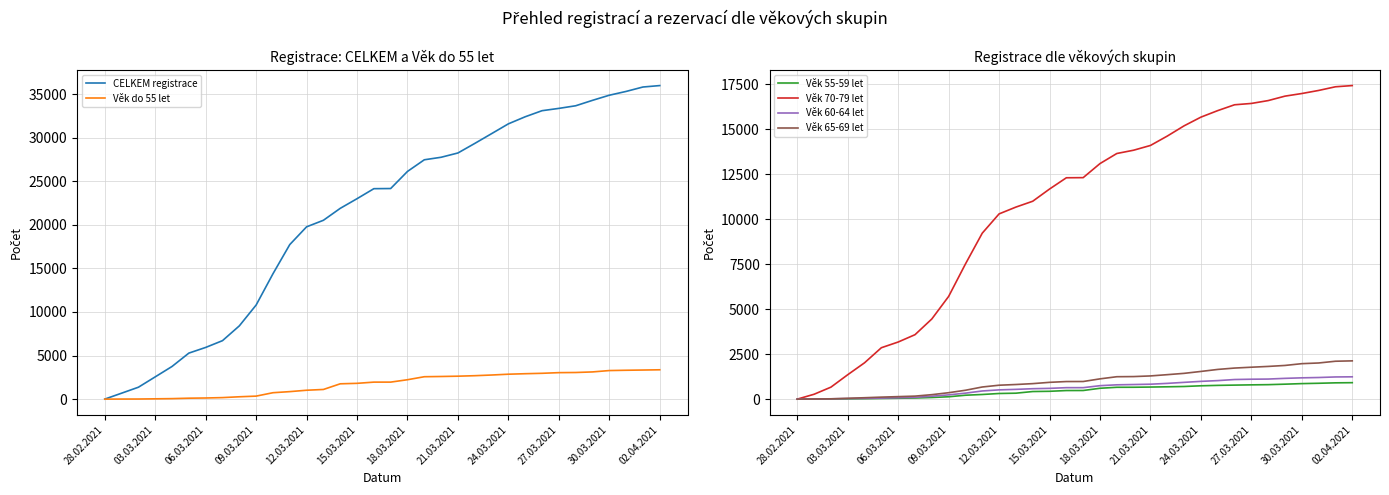

Is it true that Věk do 55 let equals 132 at 06.03.2021?

True